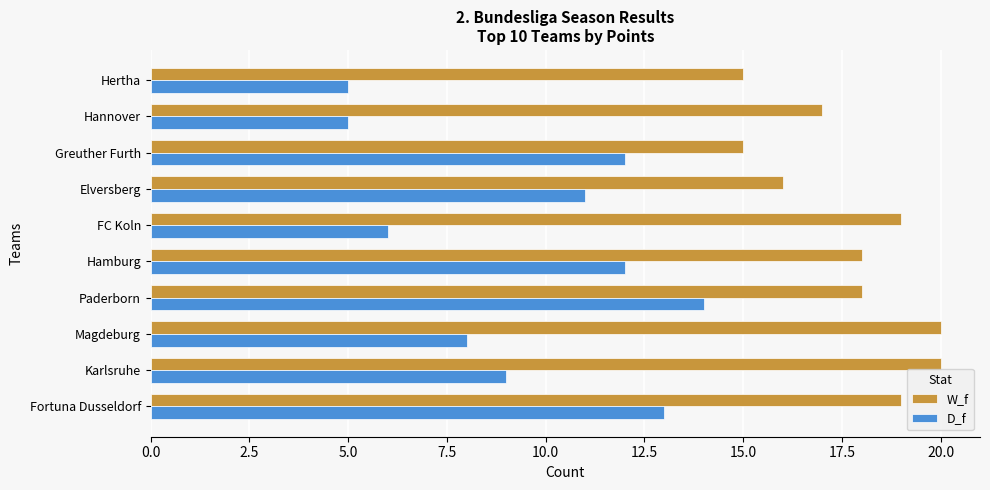

What is the lowest value of the D_f series?

5